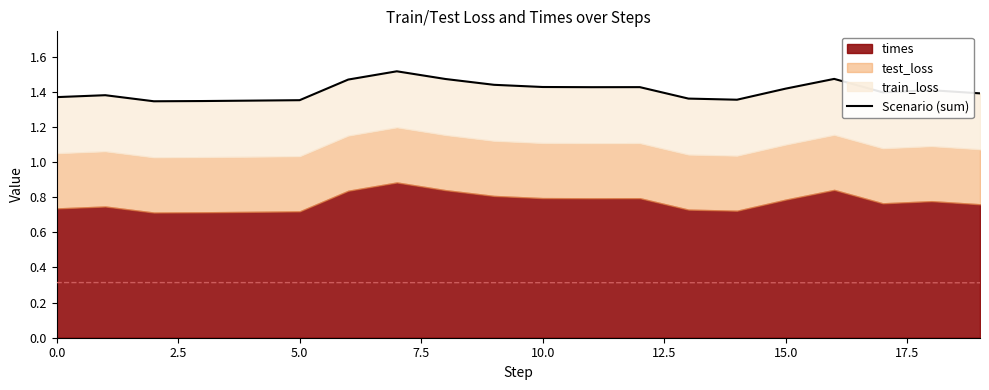

What is the difference between the maximum and minimum values?

0.2